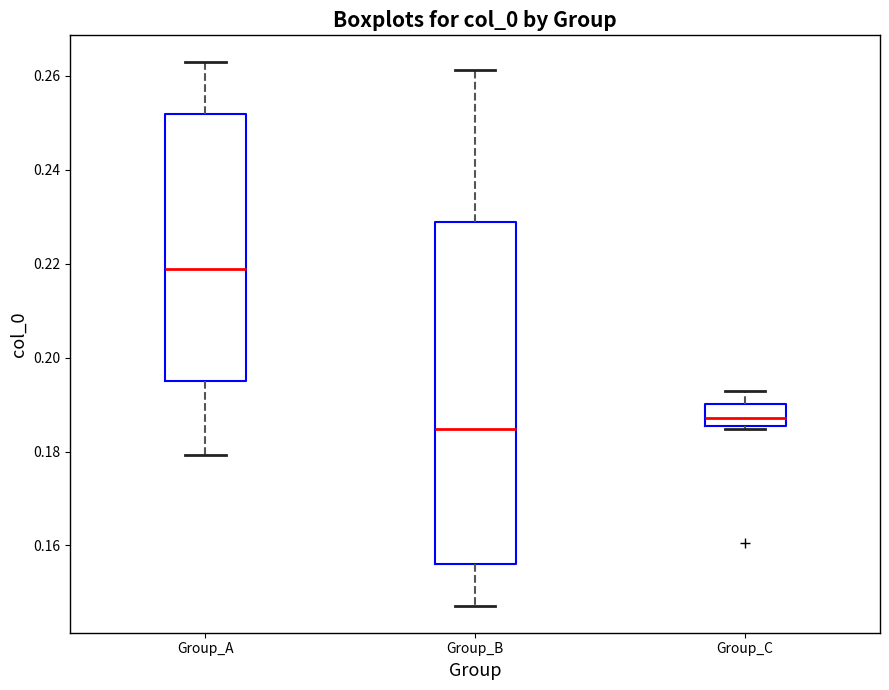

Reading left to right, read every box against the y-axis: the position of its median line, the range the box covers, and the ends of its whiskers. The values are not printed on the chart, so give them approximately, as read against the axis.

Group_A: median 0.218, box 0.196 to 0.252, whiskers 0.180 to 0.262
Group_B: median 0.184, box 0.156 to 0.228, whiskers 0.148 to 0.262
Group_C: median 0.188, box 0.186 to 0.190, whiskers 0.184 to 0.192